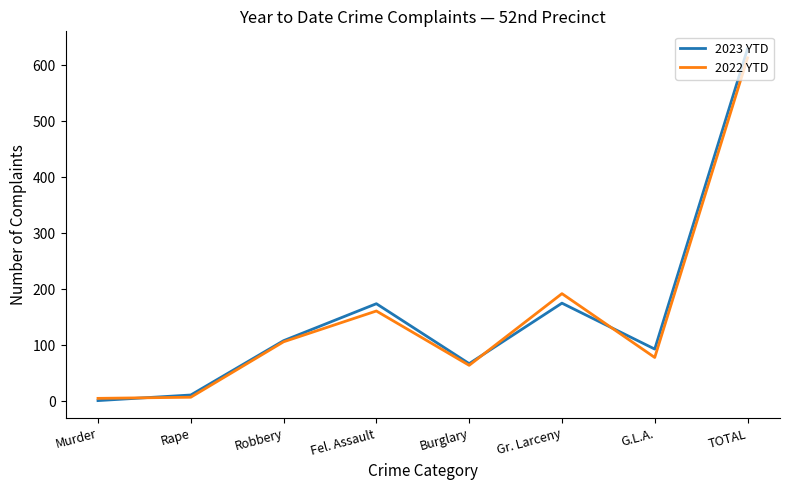

Which series has the largest range (max minus min)?

2023 YTD